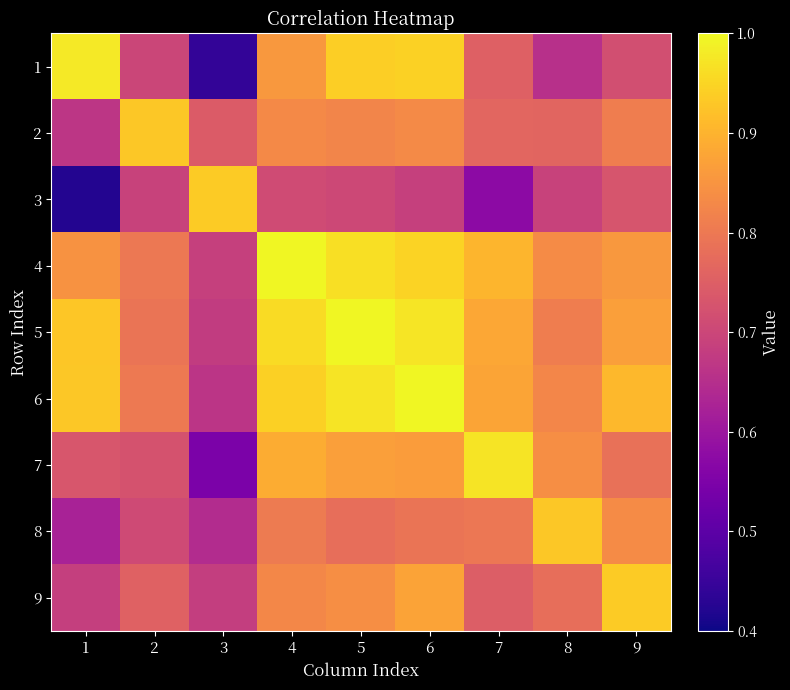

Which has a higher value, 2 or 6?

6